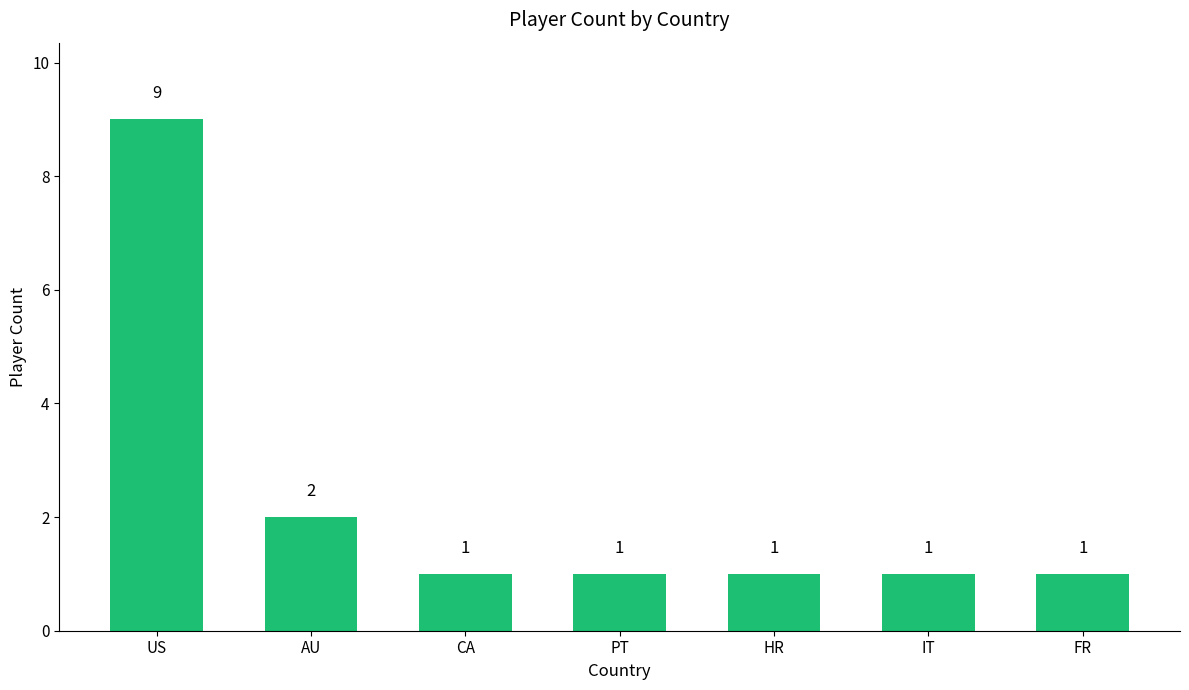

The value at CA is 2. True or false?

False